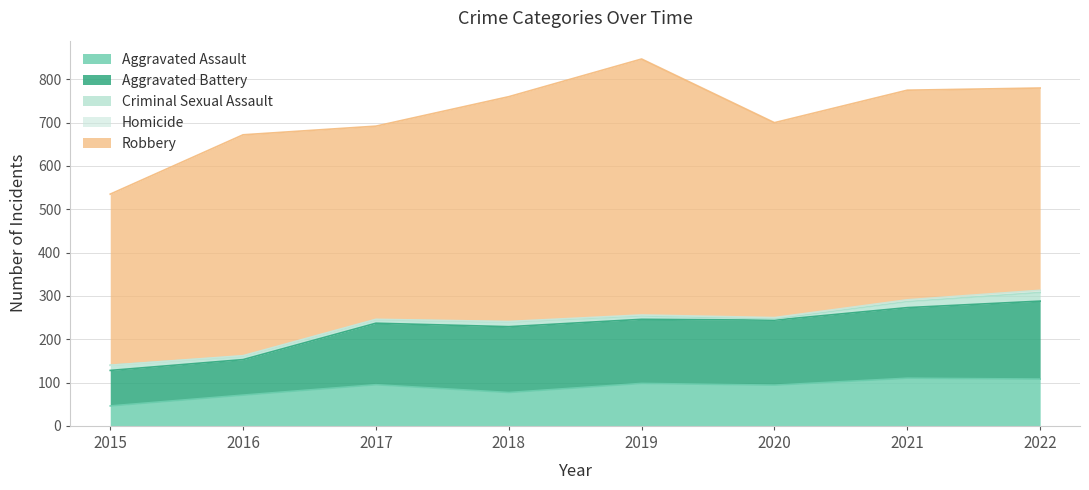

What are all the series names shown in the legend?

Aggravated Assault, Aggravated Battery, Criminal Sexual Assault, Homicide, Robbery